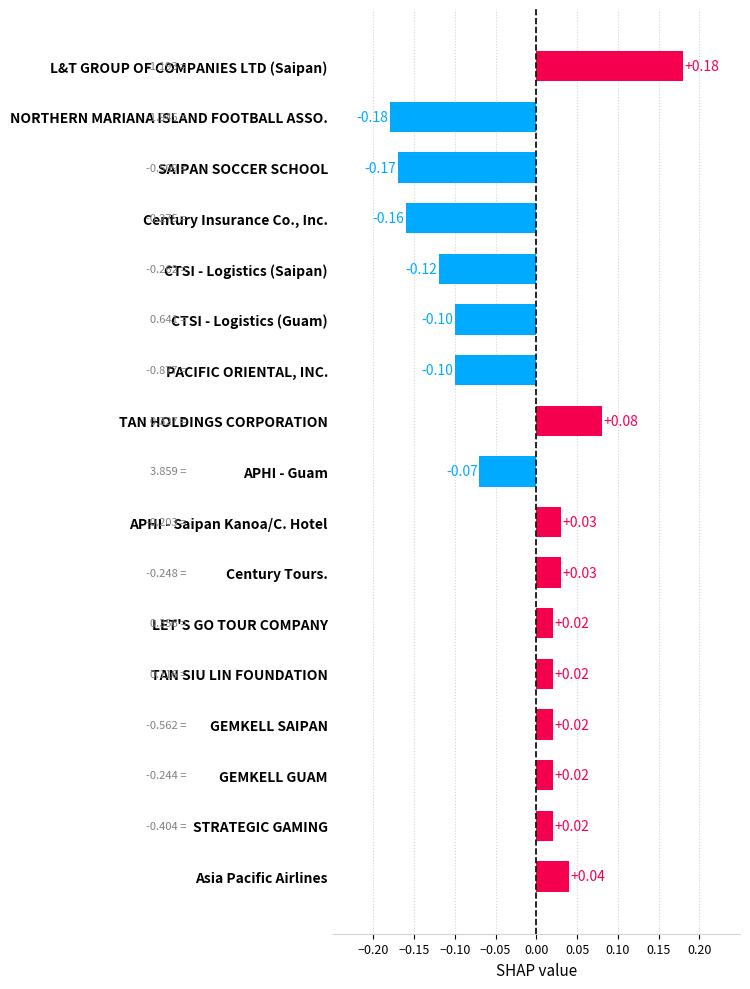

Between Asia Pacific Airlines and L&T GROUP OF COMPANIES LTD (Saipan), which is larger?

L&T GROUP OF COMPANIES LTD (Saipan)